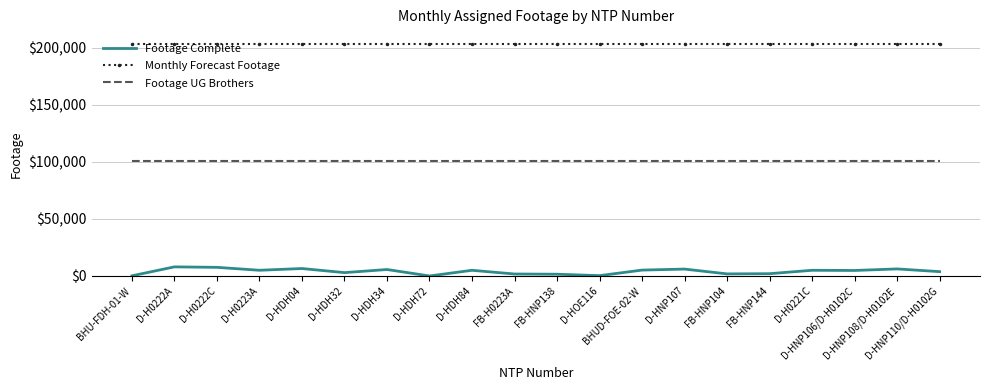

How many categories are shown in the chart?

20